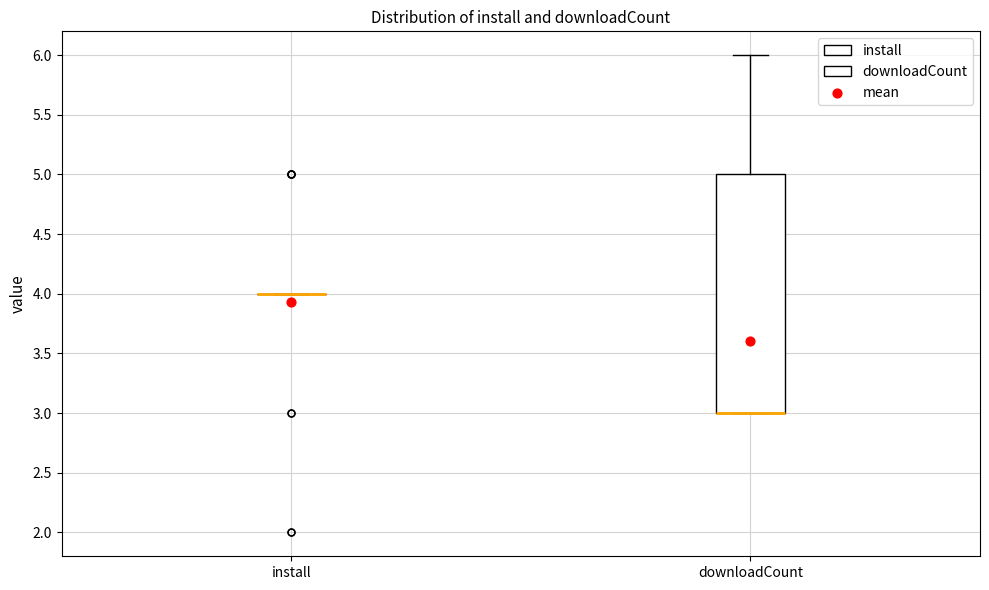

Reading left to right, read every box against the y-axis: the position of its median line, the range the box covers, and the ends of its whiskers. The values are not printed on the chart, so give them approximately, as read against the axis.

install: box collapsed to a line at 4, whiskers 4 to 4
downloadCount: median 3 (drawn on the box's lower edge), box 3 to 5, whiskers 3 to 6